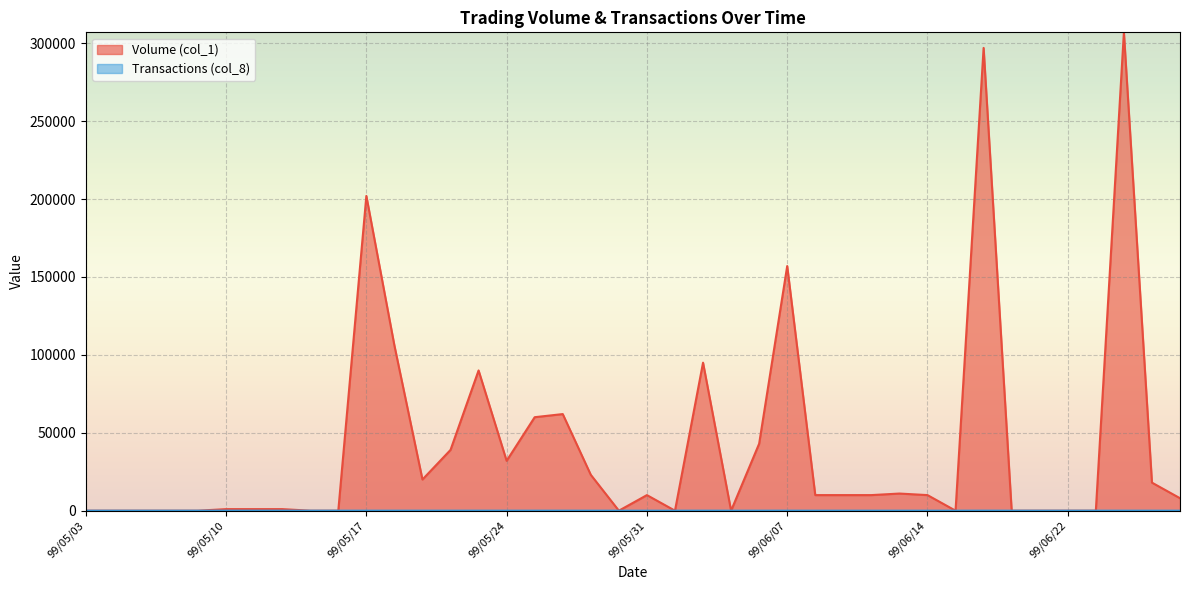

What is the maximum value for Transactions (col_8)?

25